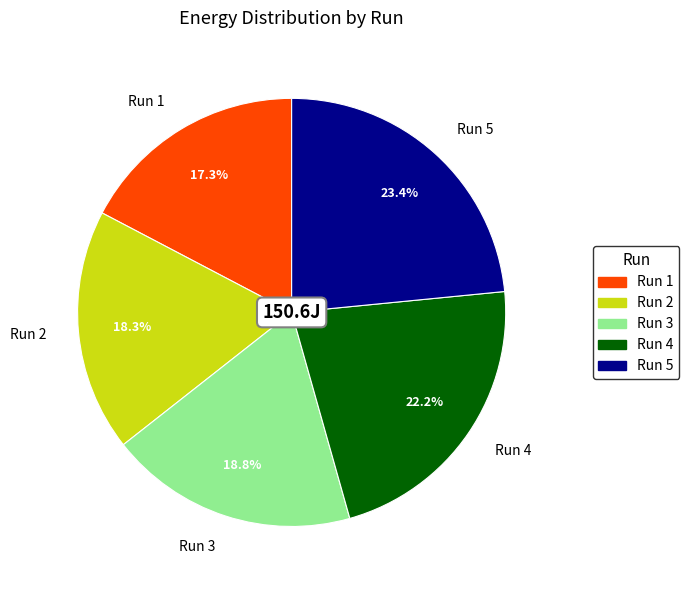

What percentage is the Run 1 slice, to the nearest percent?

17%